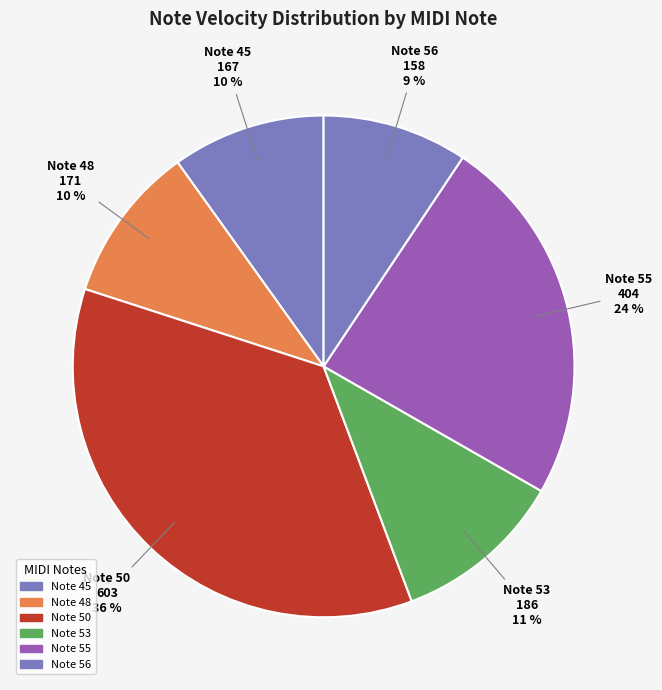

To the nearest percent, what is the combined percentage of Note 50 and Note 48?

46%